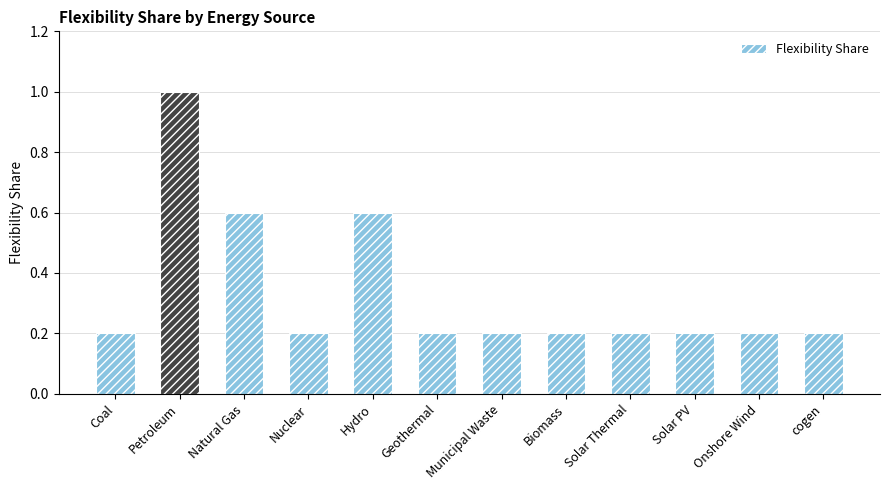

The value at cogen is 0.3. True or false?

False